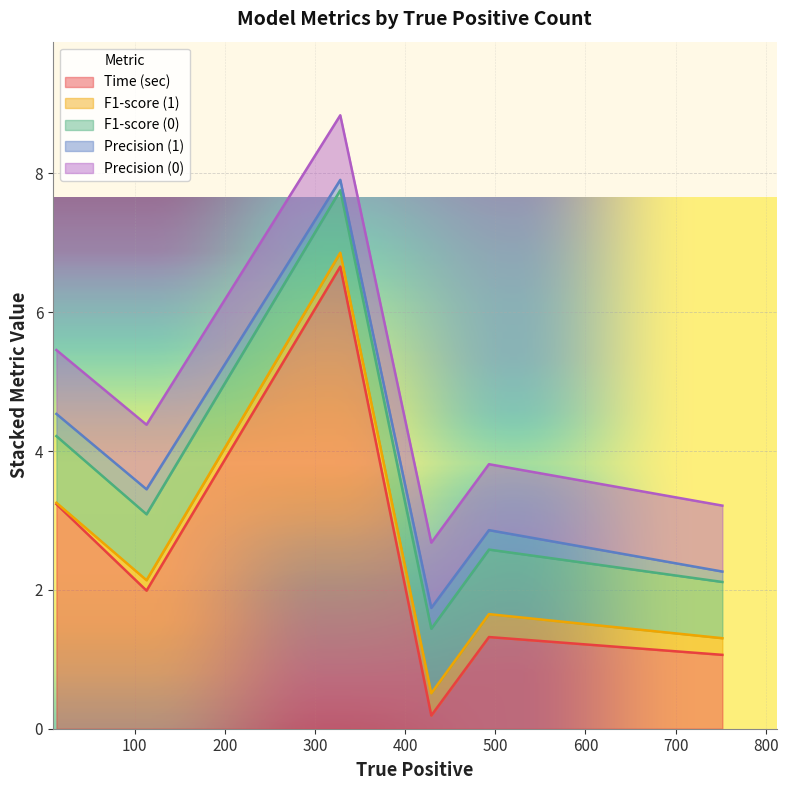

What is the difference between the second highest and minimum values in the F1-score (0) series?

0.1